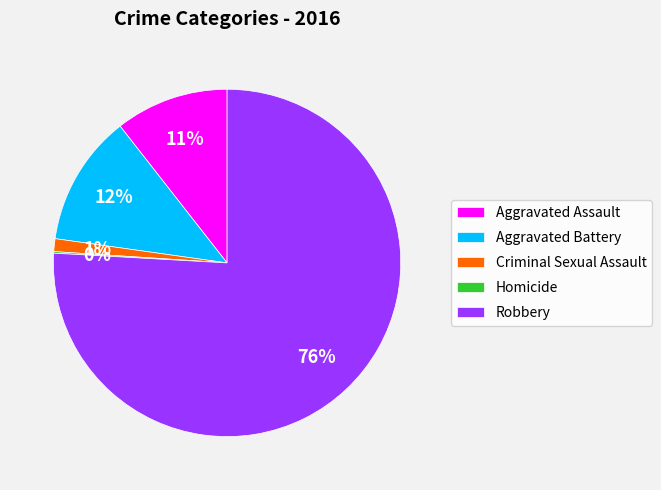

Is the sum of Aggravated Assault and Criminal Sexual Assault greater than half?

No